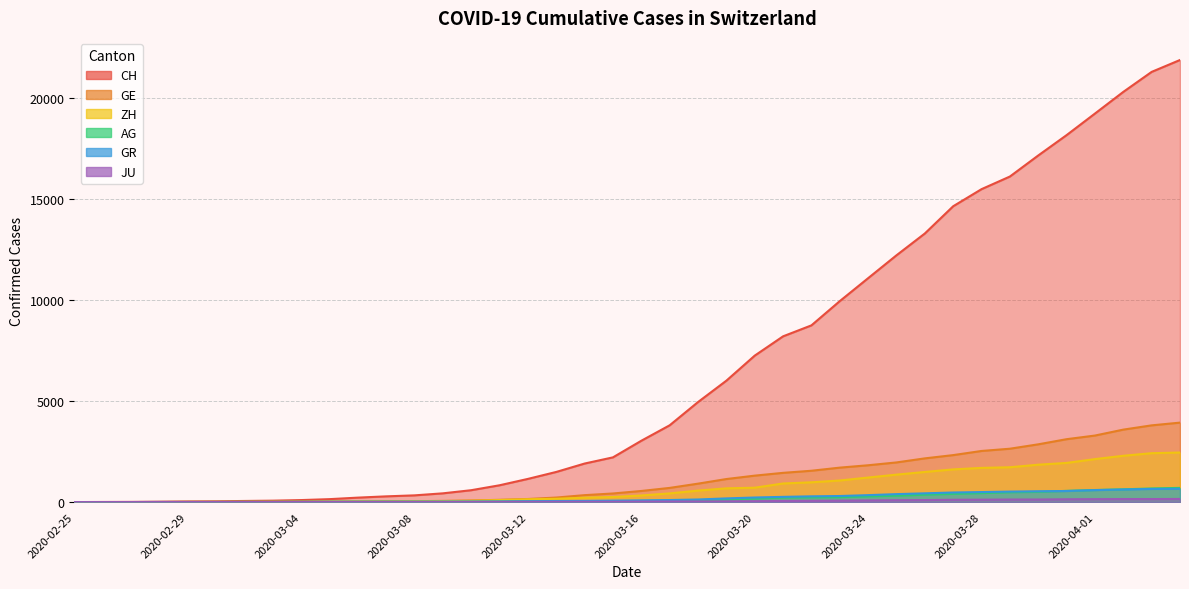

Read the CH value at 2020-03-21, to the nearest 10.

8190